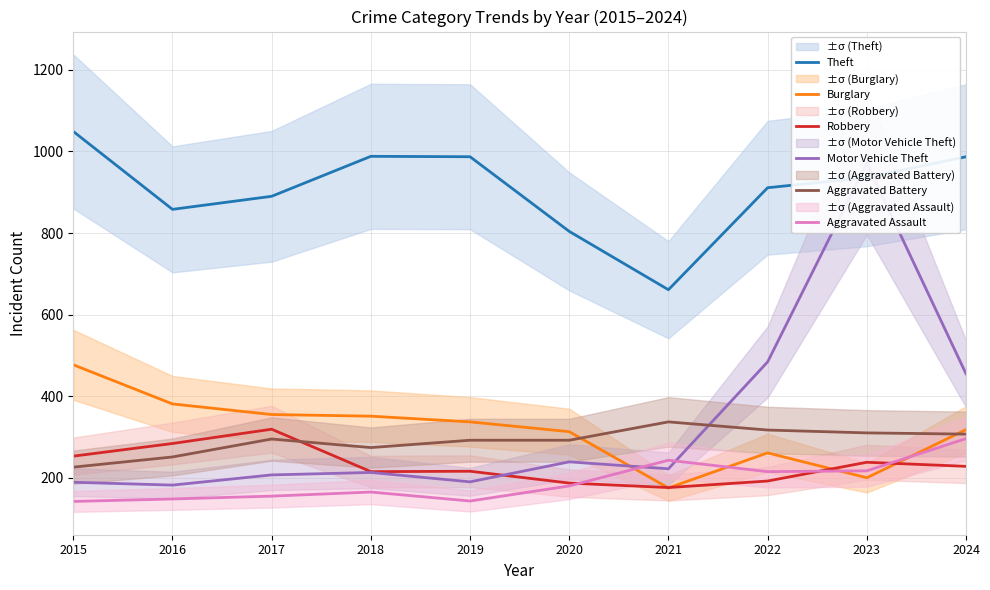

Reading left to right, transcribe all the data shown in this chart.

Theft: 2015=1049	2016=858	2017=890	2018=988	2019=987	2020=804	2021=661	2022=911	2023=936	2024=987
Burglary: 2015=477	2016=381	2017=355	2018=351	2019=337	2020=313	2021=175	2022=261	2023=200	2024=318
Robbery: 2015=253	2016=284	2017=319	2018=215	2019=216	2020=187	2021=176	2022=192	2023=238	2024=228
Motor Vehicle Theft: 2015=189	2016=182	2017=207	2018=213	2019=190	2020=239	2021=222	2022=484	2023=971	2024=455
Aggravated Battery: 2015=226	2016=251	2017=295	2018=274	2019=292	2020=292	2021=337	2022=317	2023=310	2024=307
Aggravated Assault: 2015=142	2016=148	2017=155	2018=165	2019=143	2020=180	2021=243	2022=215	2023=217	2024=296